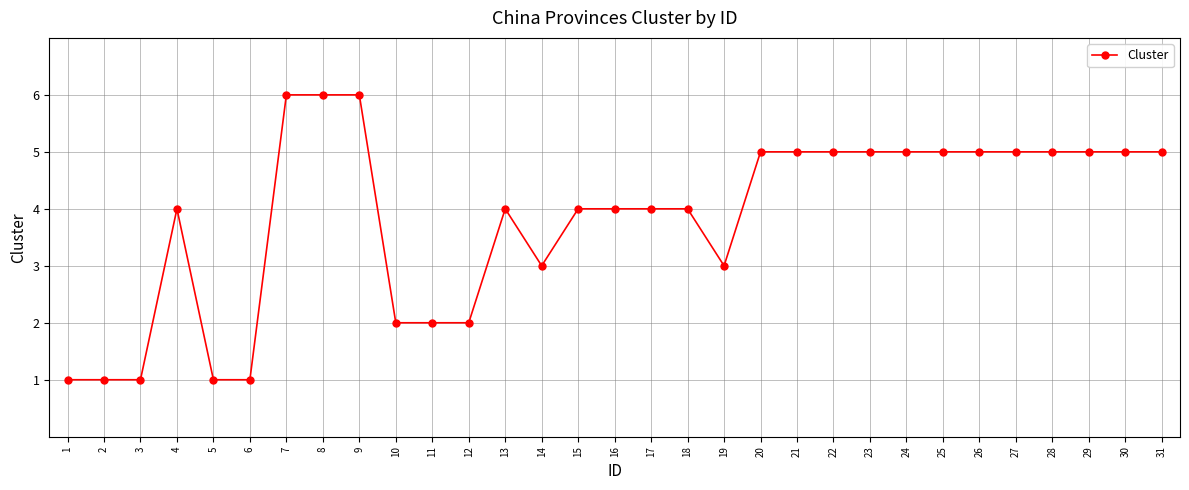

What is the difference between the second highest and minimum values?

5